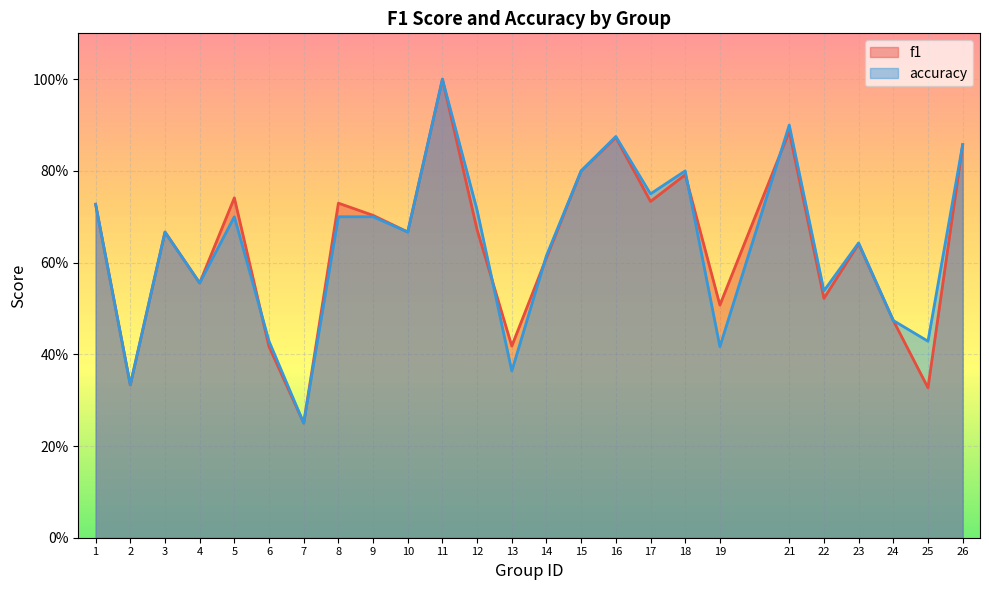

Rank the series by their average value, from lowest to highest.

f1, accuracy